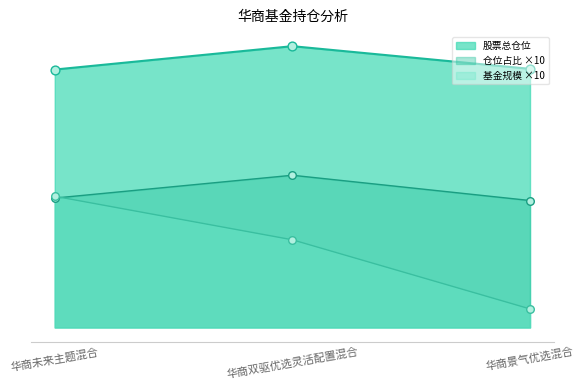

At how many categories does at least one series exceed 49?

3